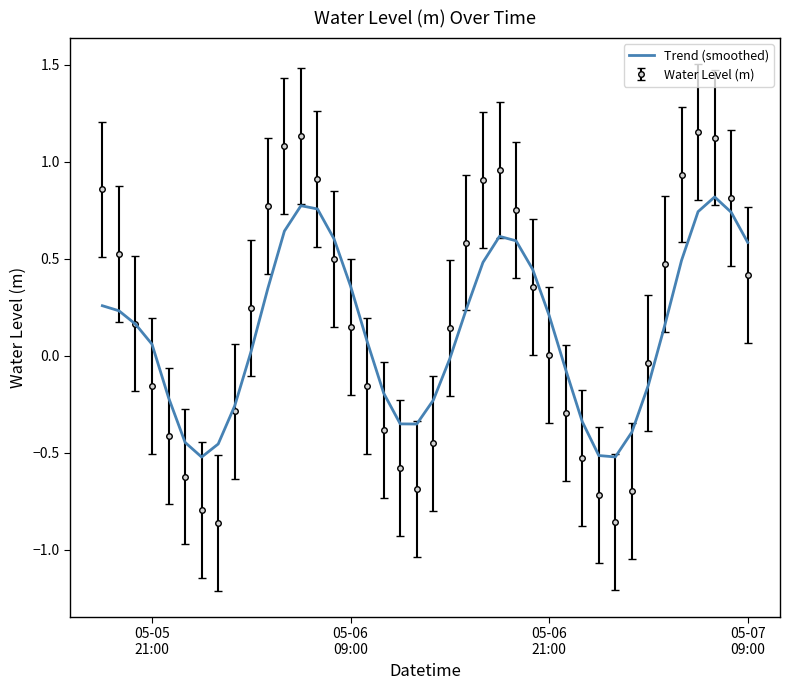

List the series in order of their peak value, lowest first.

Trend (smoothed), Water Level (m)